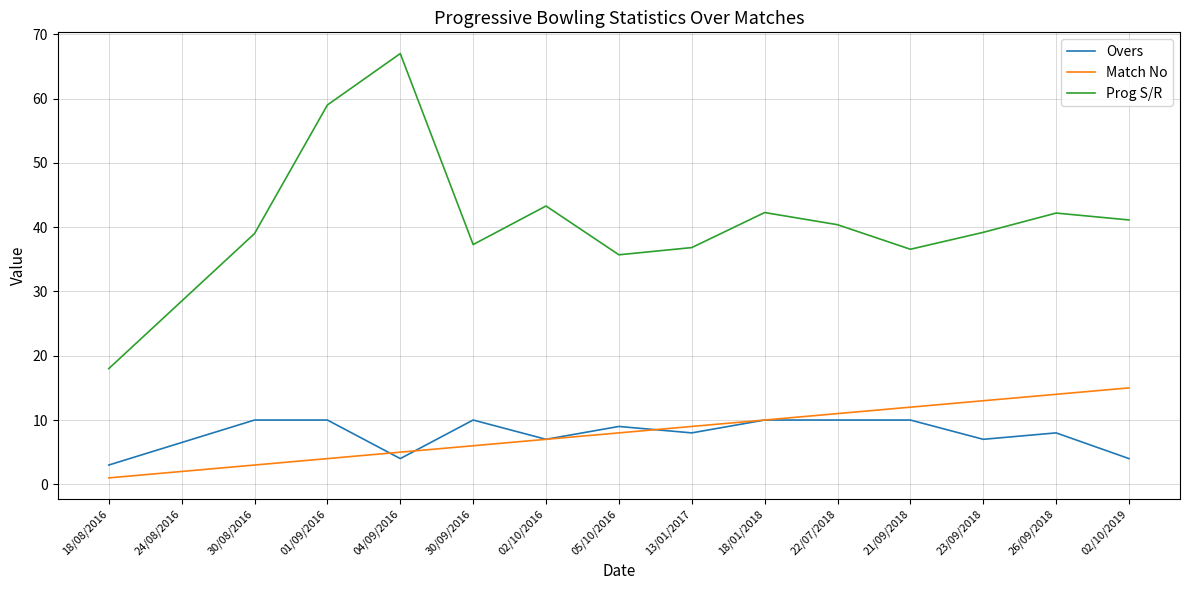

Which series has the widest spread of values?

Prog S/R